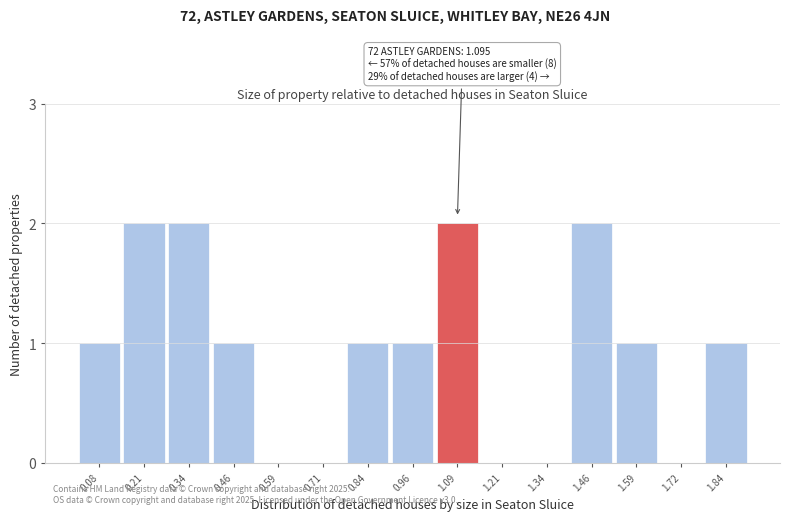

Reading right to left, what are all the values shown in this chart?

1.84=1	1.72=0	1.59=1	1.46=2	1.34=0	1.21=0	1.09=2	0.96=1	0.84=1	0.71=0	0.59=0	0.46=1	0.34=2	0.21=2	0.08=1